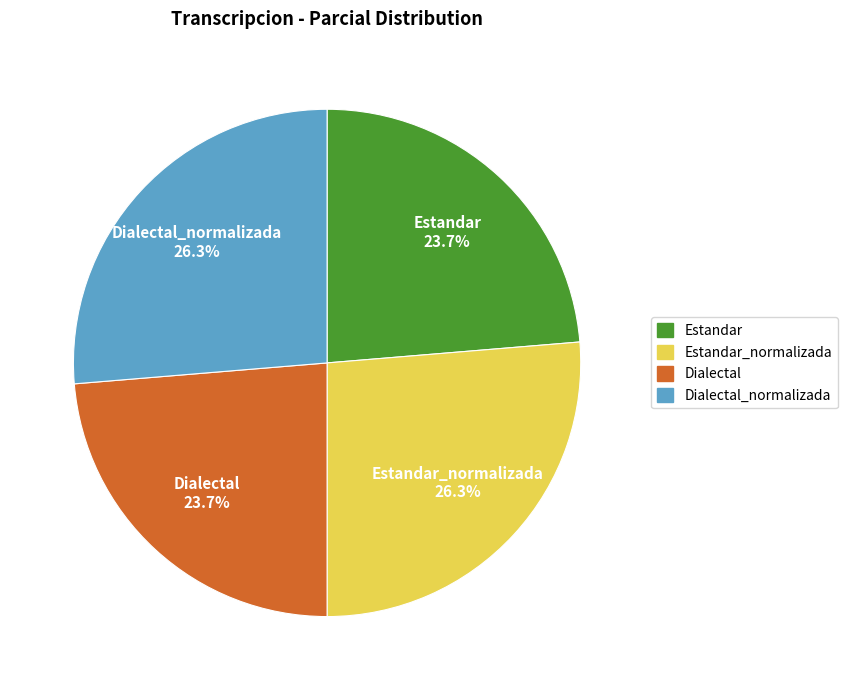

Count the number of slices in the pie.

4